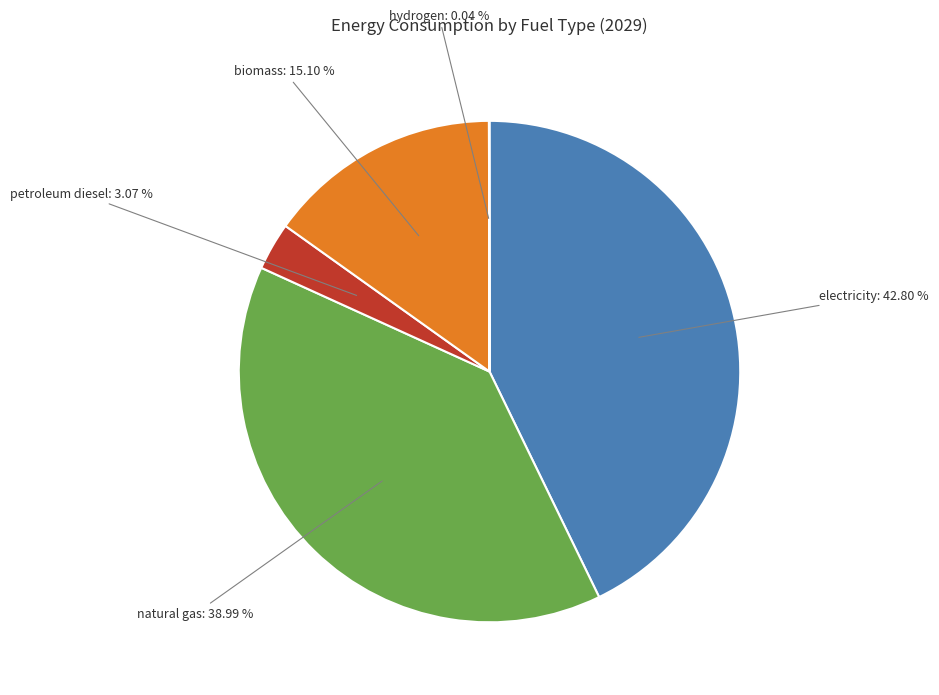

Does any single category account for the majority?

No